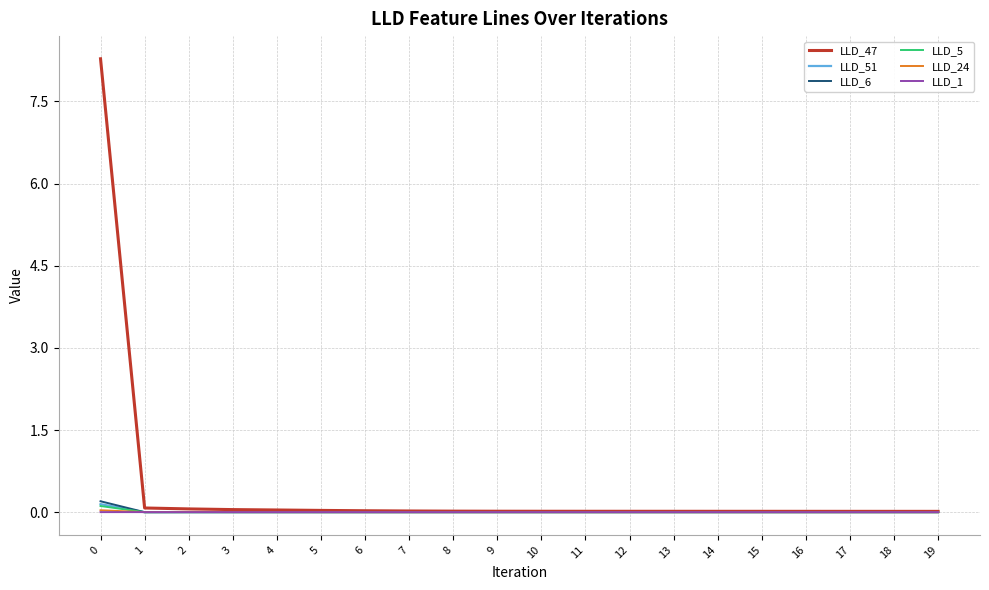

Is it true that LLD_24 equals -0.0 at 15?

True